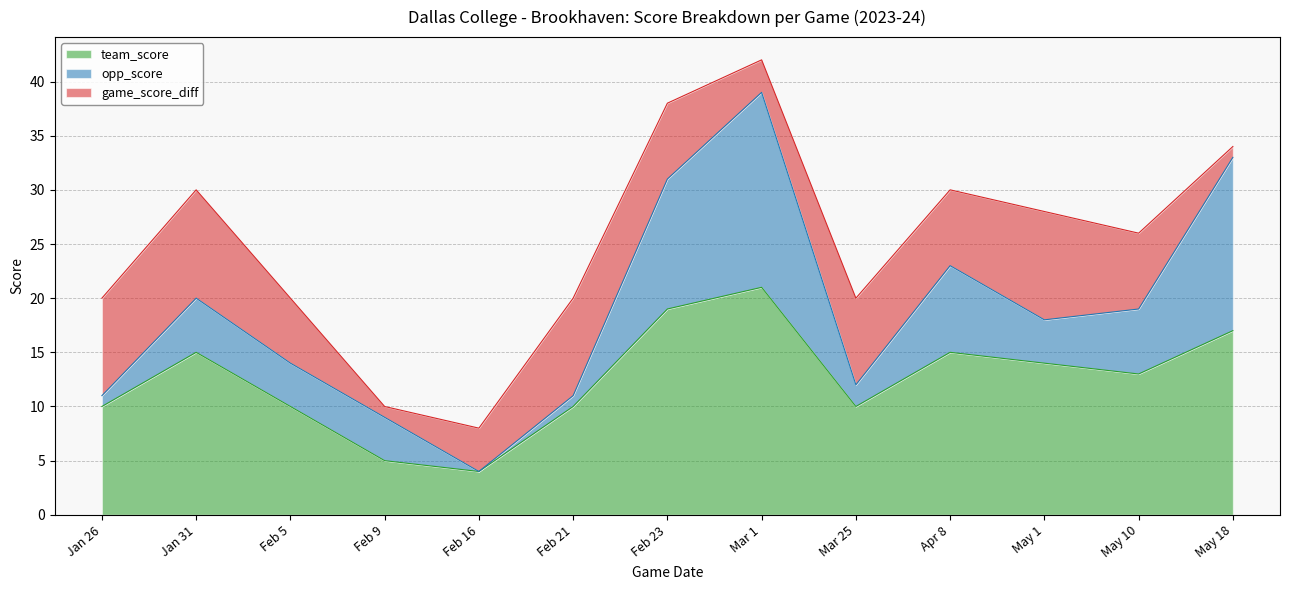

Reading left to right, extract all data points from this chart.

team_score: Jan 26=10	Jan 31=15	Feb 5=10	Feb 9=5	Feb 16=4	Feb 21=10	Feb 23=19	Mar 1=21	Mar 25=10	Apr 8=15	May 1=14	May 10=13	May 18=17
opp_score: Jan 26=1	Jan 31=5	Feb 5=4	Feb 9=4	Feb 16=0	Feb 21=1	Feb 23=12	Mar 1=18	Mar 25=2	Apr 8=8	May 1=4	May 10=6	May 18=16
game_score_diff: Jan 26=9	Jan 31=10	Feb 5=6	Feb 9=1	Feb 16=4	Feb 21=9	Feb 23=7	Mar 1=3	Mar 25=8	Apr 8=7	May 1=10	May 10=7	May 18=1